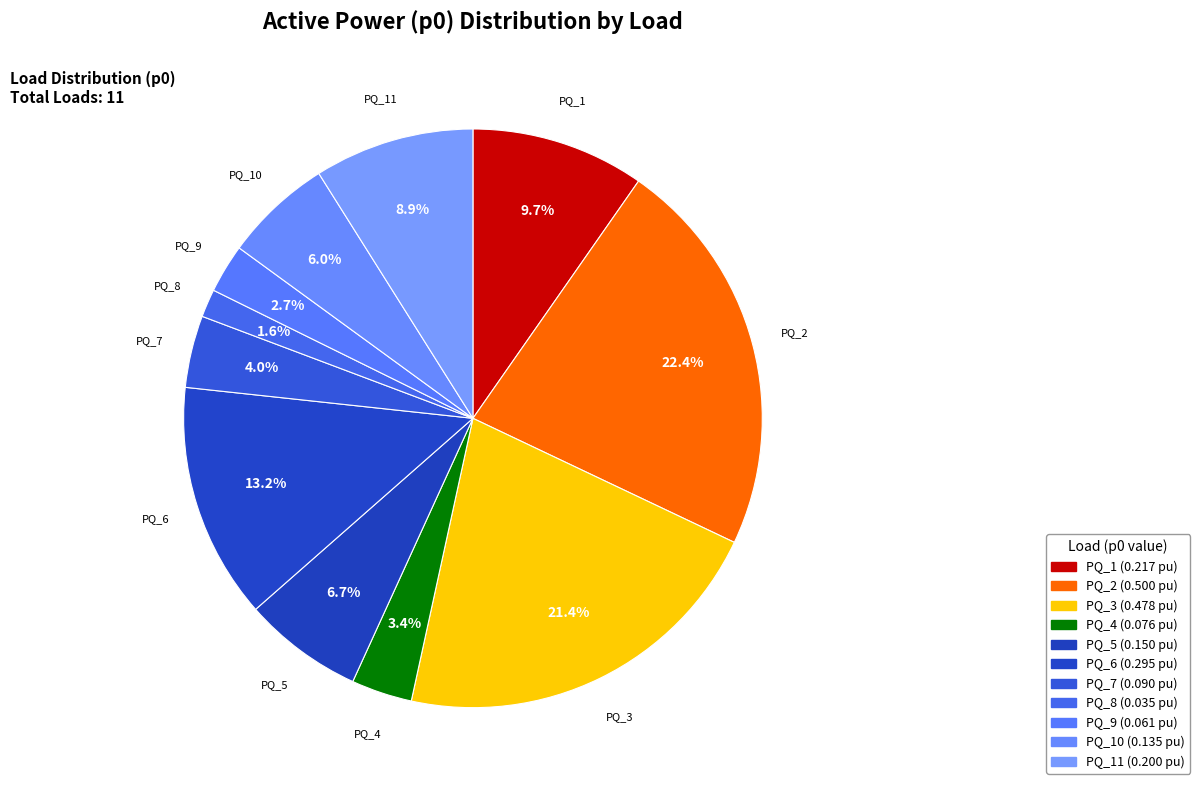

The PQ_1 slice represents 22% of the pie. True or false?

False